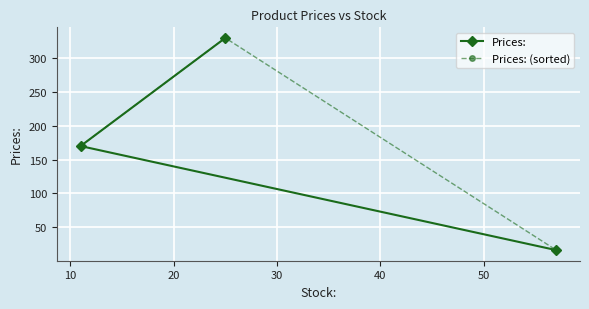

What is the value of the Prices: (sorted) point at the 1st from the left?

170.0